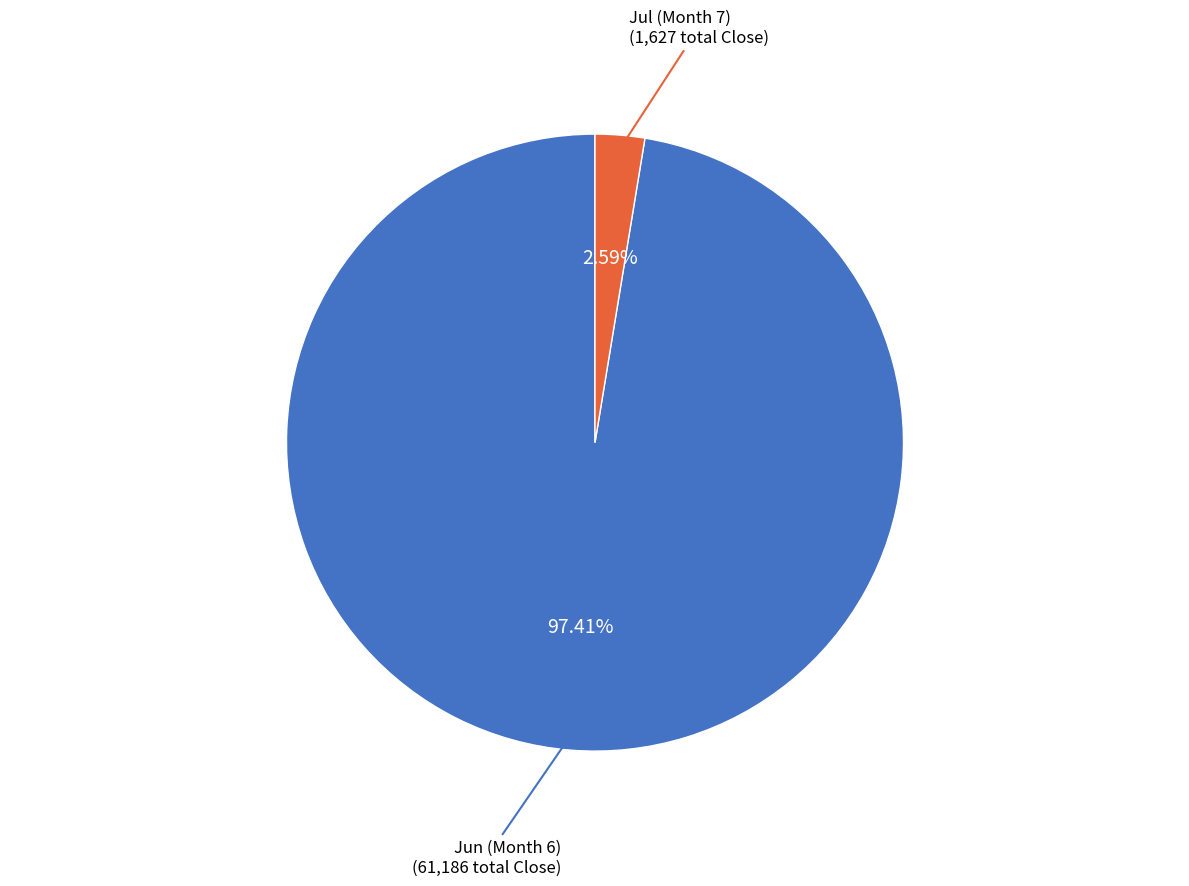

Is there a majority slice in this chart?

Yes